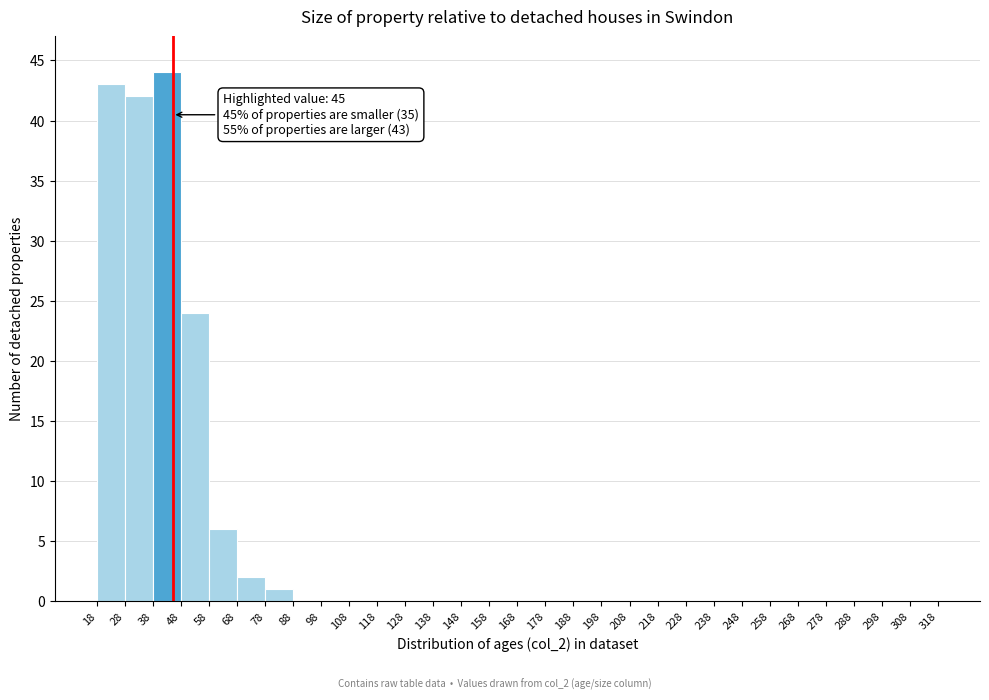

Which range on the x-axis has the tallest bar?

38 to 48